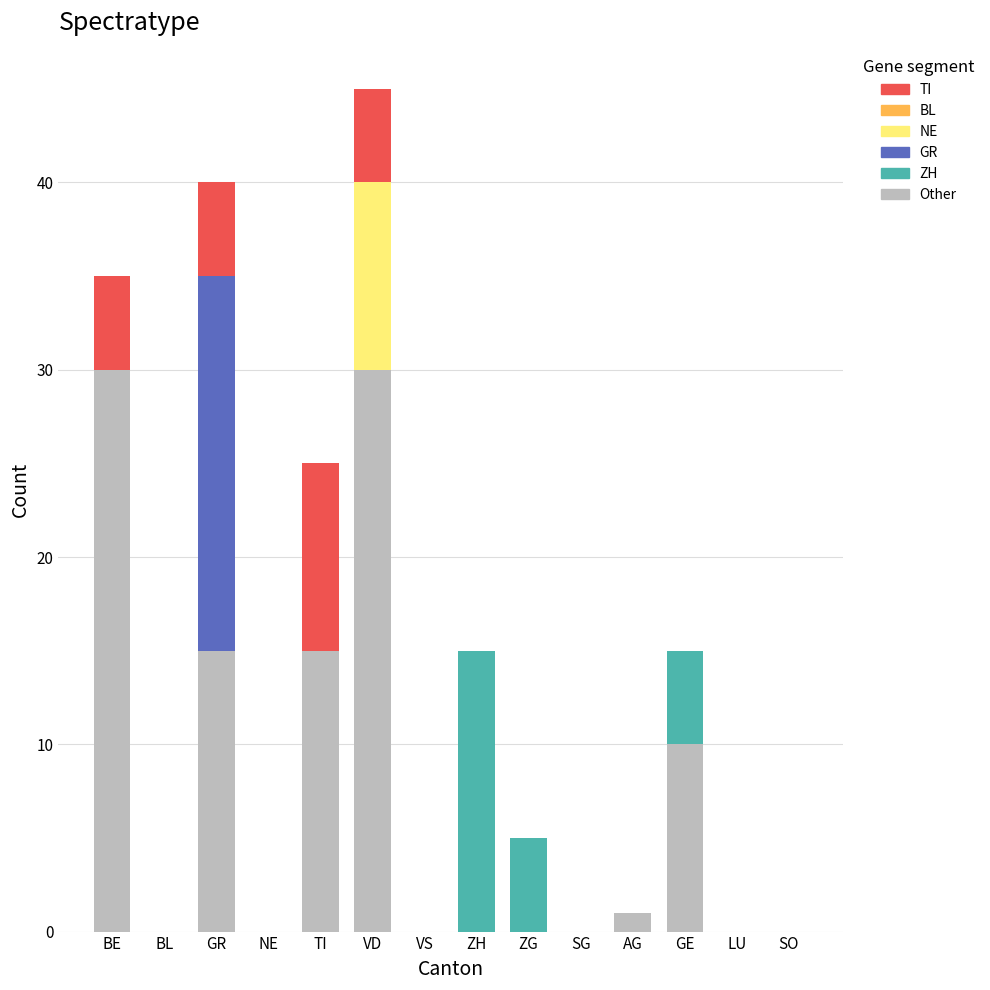

What is the total value across all series at ZH?

15